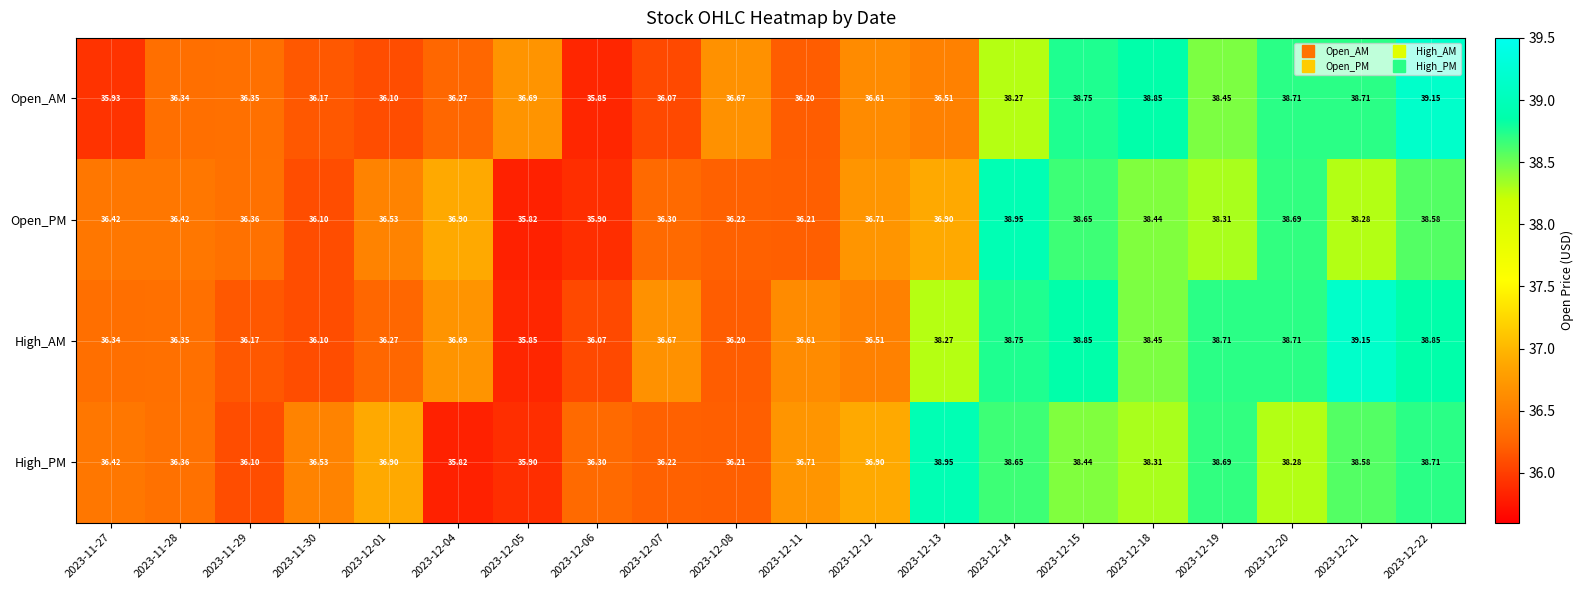

Which series changed the most between 2023-11-28 and 2023-12-21?

High_AM